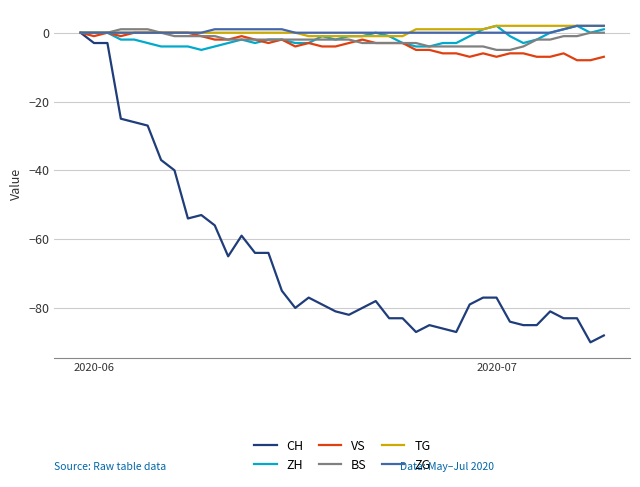

Which series has the largest range (max minus min)?

CH